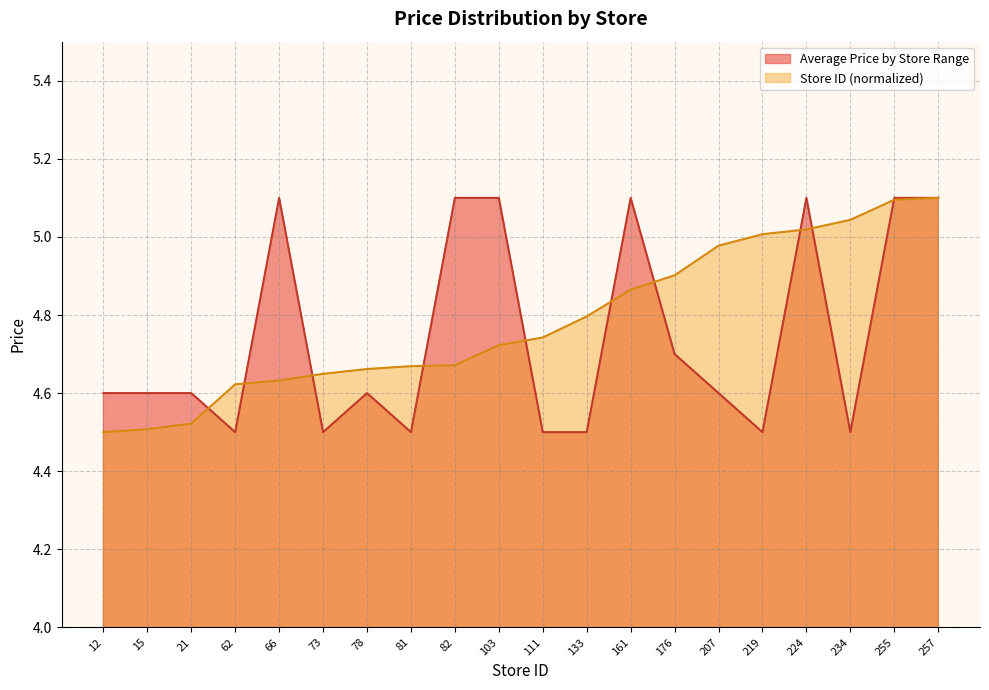

Reading left to right, extract all data points from this chart.

Average Price by Store Range: 4.6	4.6	4.6	4.5	5.1	4.5	4.6	4.5	5.1	5.1	4.5	4.5	5.1	4.7	4.6	4.5	5.1	4.5	5.1	5.1
Store ID (normalized): 4.5	4.5	4.5	4.6	4.6	4.6	4.7	4.7	4.7	4.7	4.7	4.8	4.9	4.9	5.0	5.0	5.0	5.0	5.1	5.1